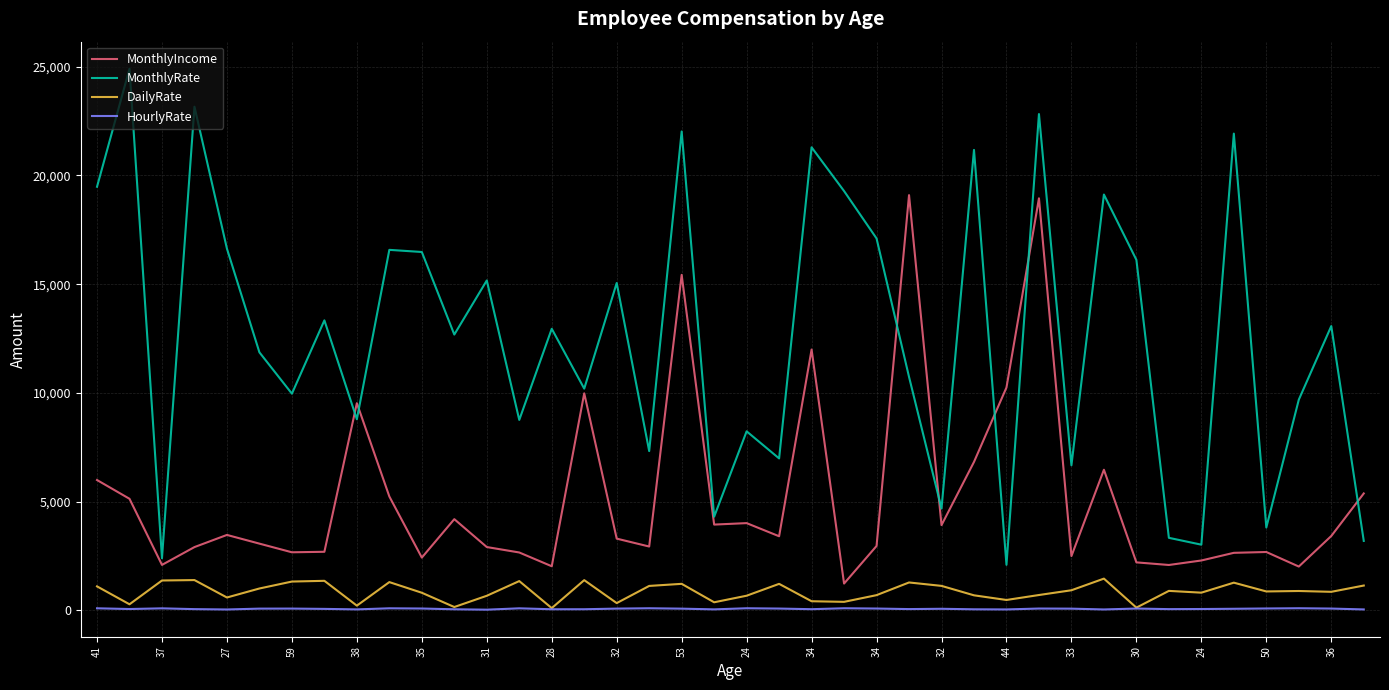

What is the minimum value for HourlyRate?

31